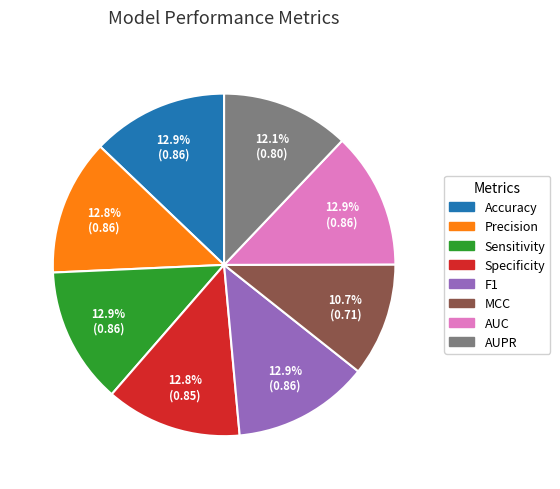

What portion of the pie excludes F1?

87.1%